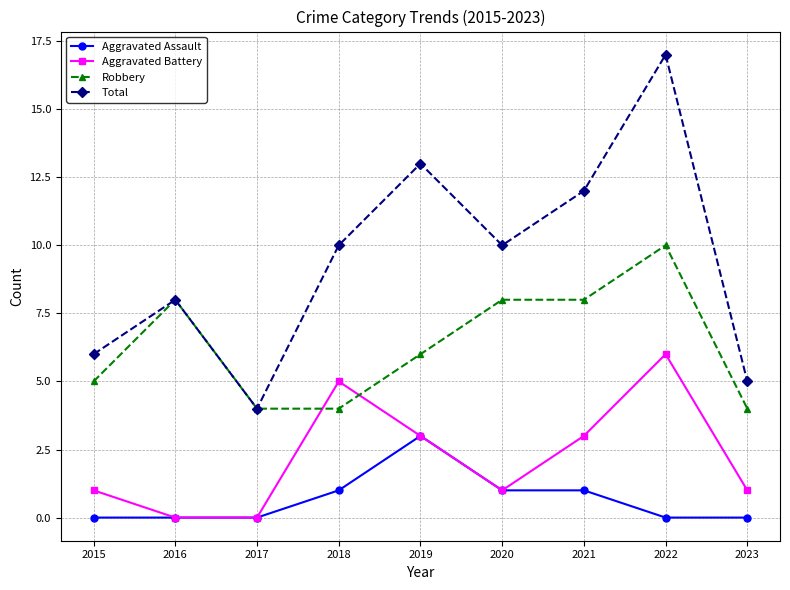

True or false: Total has more than 2 interior local peaks.

True